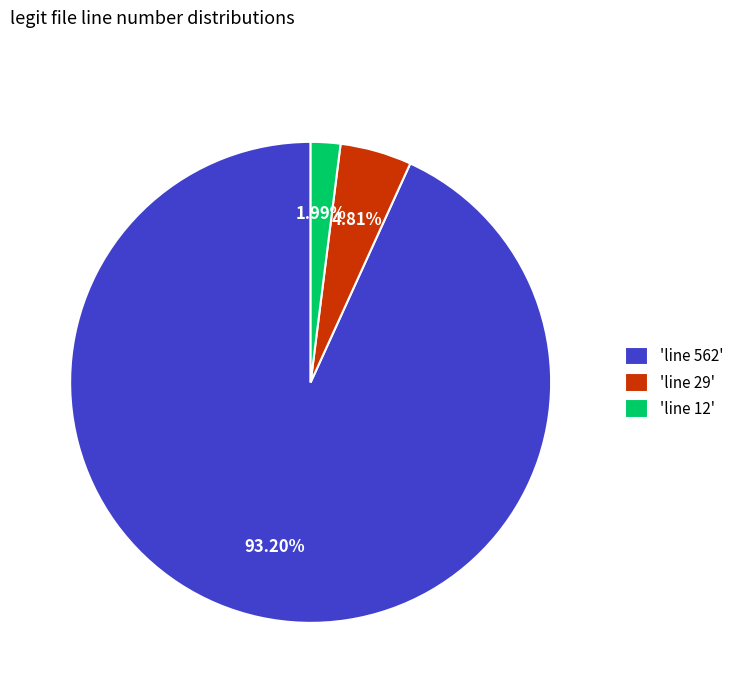

To the nearest percent, what is the average slice percentage?

33%